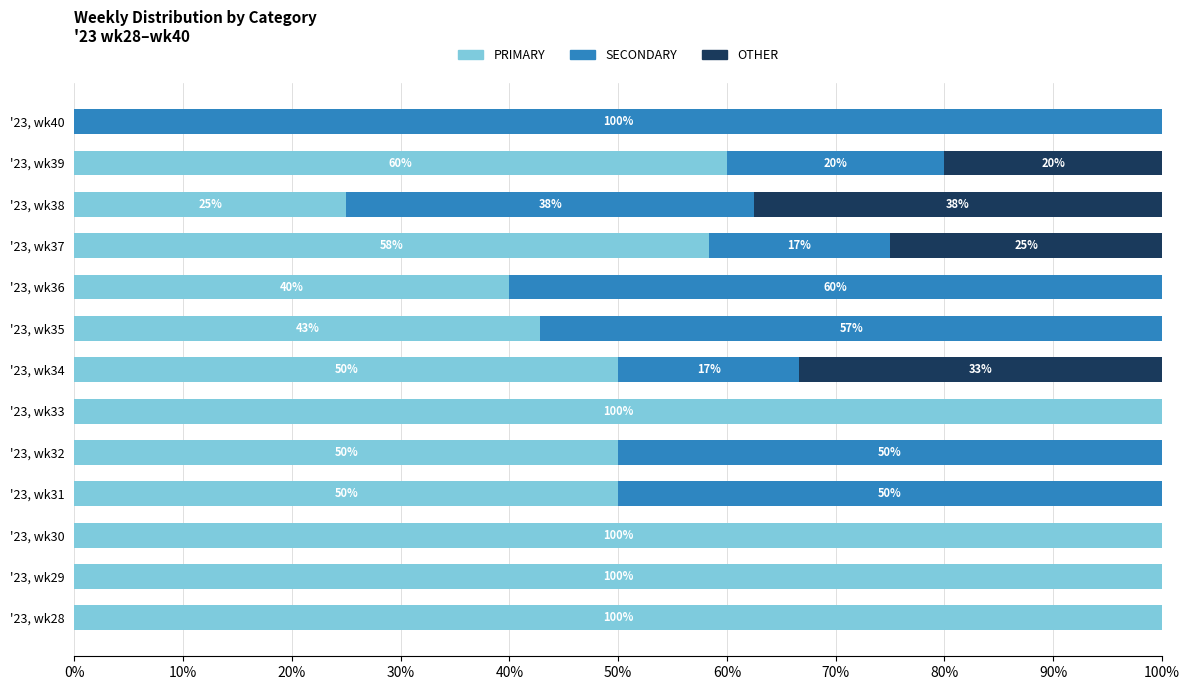

What is the maximum value for PRIMARY?

100.0